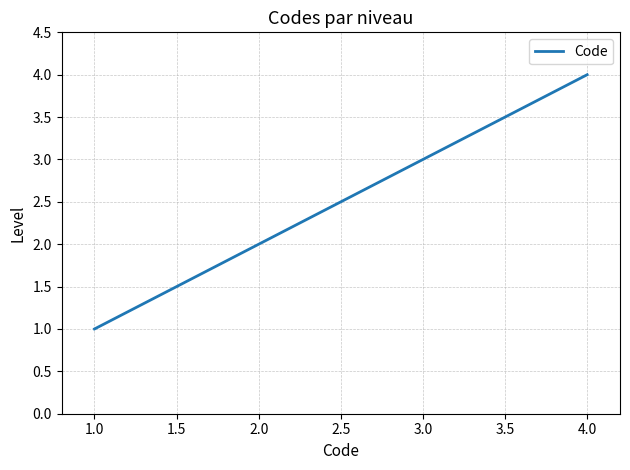

The value at 3.0 is 3. True or false?

True